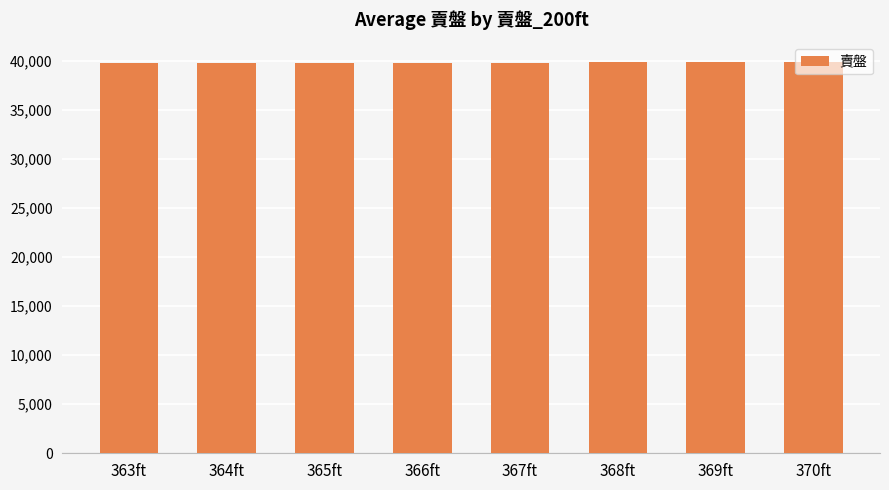

What is the sum of all values?

318441.6